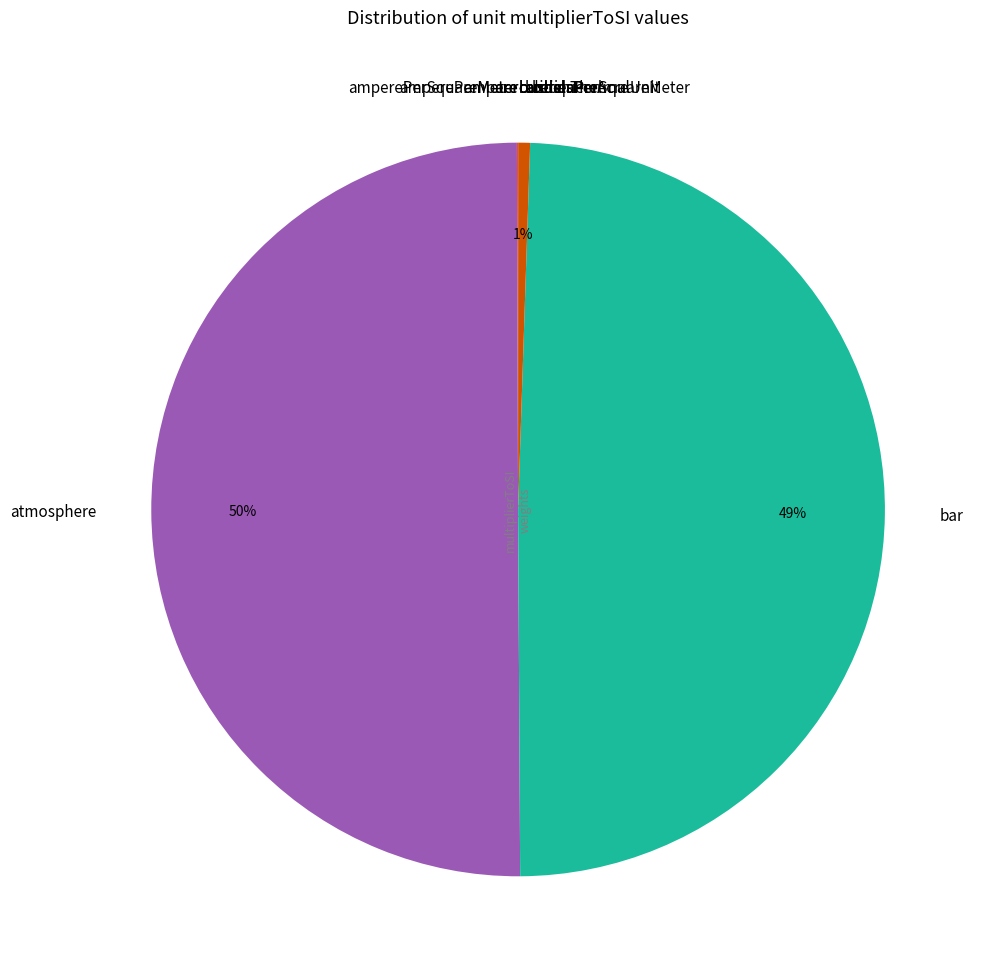

Which category has the biggest portion of the pie?

atmosphere